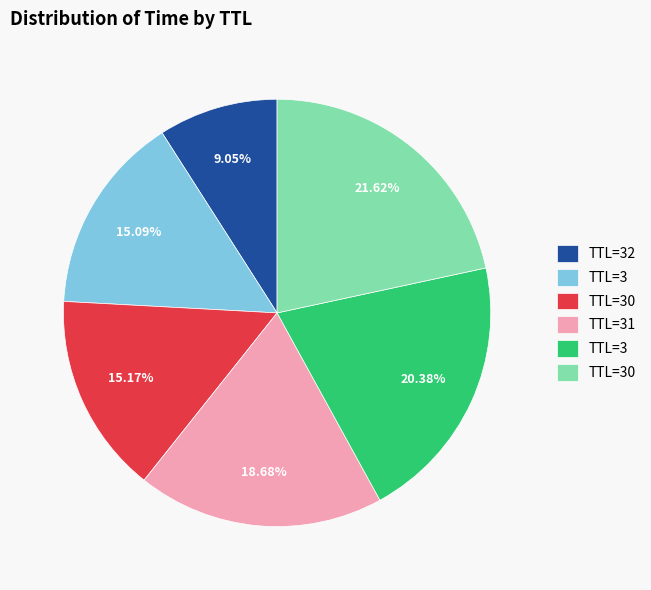

Is there a majority slice in this chart?

No